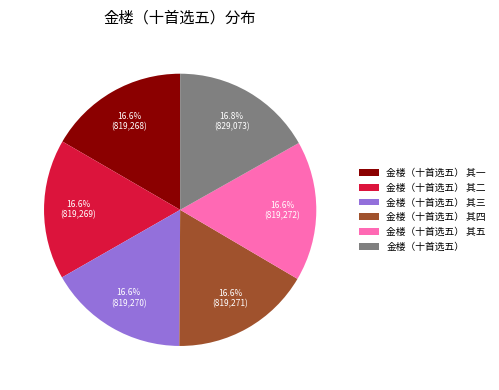

Count the number of slices in the pie.

6